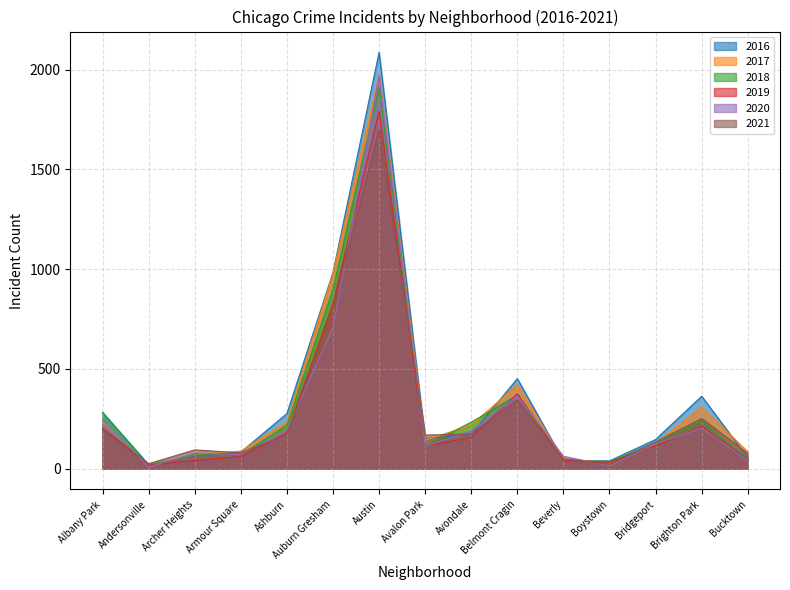

What is the approximate value of 2021 at Albany Park?

203